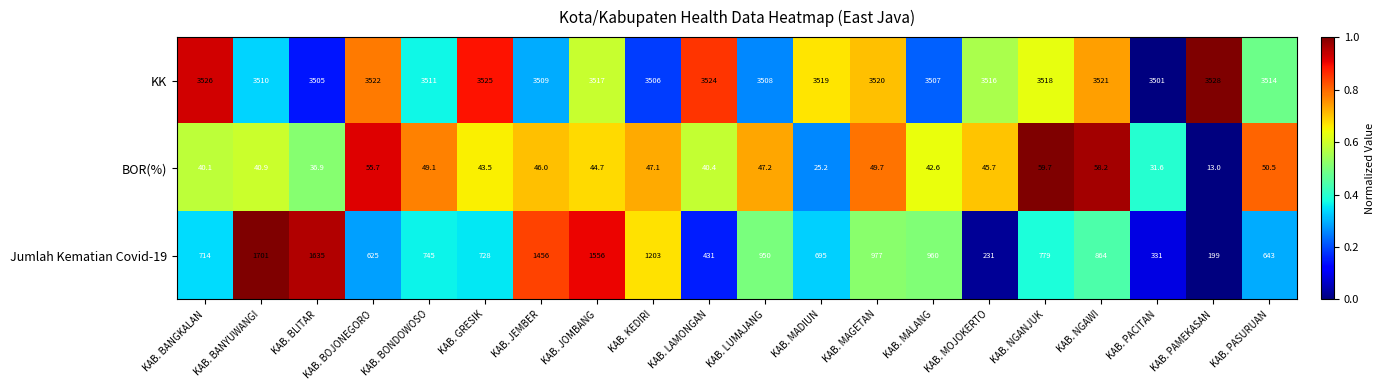

At which category does the chart reach its minimum across all series?

KAB. PAMEKASAN